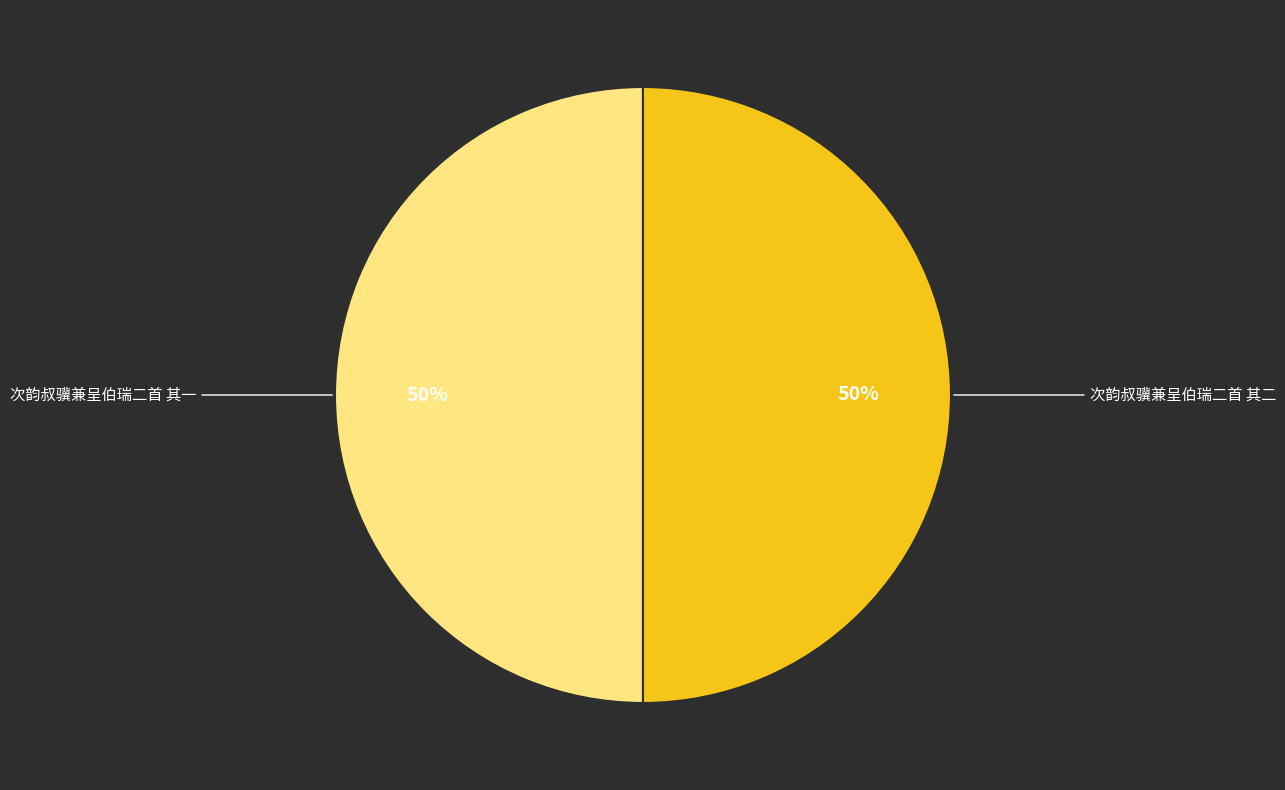

Is the sum of 次韵叔骥兼呈伯瑞二首 其一 and 次韵叔骥兼呈伯瑞二首 其二 greater than half?

Yes